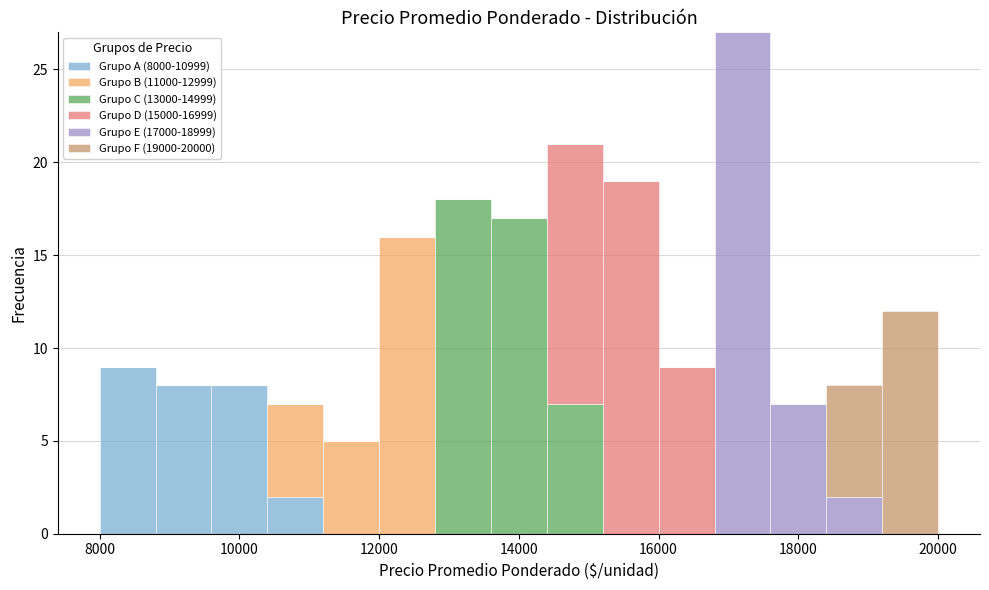

Reading left to right, transcribe this chart: for each stacked bar, give the range it covers on the x-axis and its total height. The values are not printed on the chart, so give them approximately, as read against the axis.

8000 to 8800: 9
8800 to 9600: 8
9600 to 10400: 8
10400 to 11200: 7
11200 to 12000: 5
12000 to 12800: 16
12800 to 13600: 18
13600 to 14400: 17
14400 to 15200: 21
15200 to 16000: 19
16000 to 16800: 9
16800 to 17600: 27
17600 to 18400: 7
18400 to 19200: 8
19200 to 20000: 12